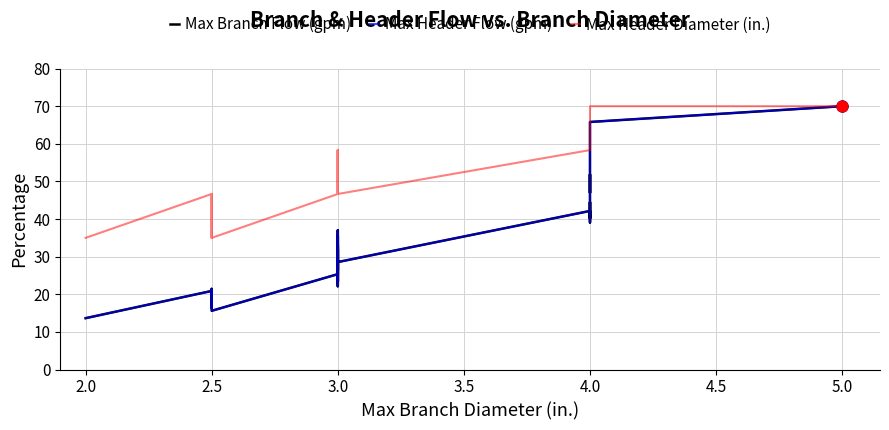

Which series has the largest total across all categories?

Max Header Diameter (in.)